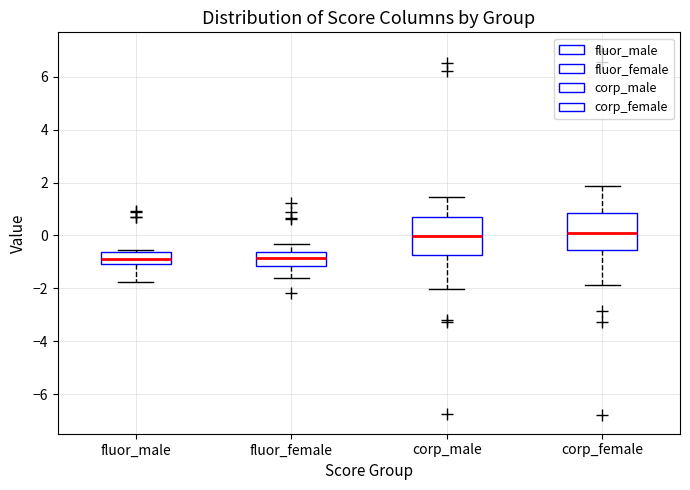

Reading left to right, read every box against the y-axis: the position of its median line, the range the box covers, and the ends of its whiskers. The values are not printed on the chart, so give them approximately, as read against the axis.

fluor_male: median -0.8, box -1.0 to -0.6, whiskers -1.8 to -0.6 (just above the box's upper edge)
fluor_female: median -0.8, box -1.2 to -0.6, whiskers -1.6 to -0.4
corp_male: median 0.0, box -0.8 to 0.8, whiskers -2.0 to 1.4
corp_female: median 0.0, box -0.6 to 0.8, whiskers -1.8 to 1.8